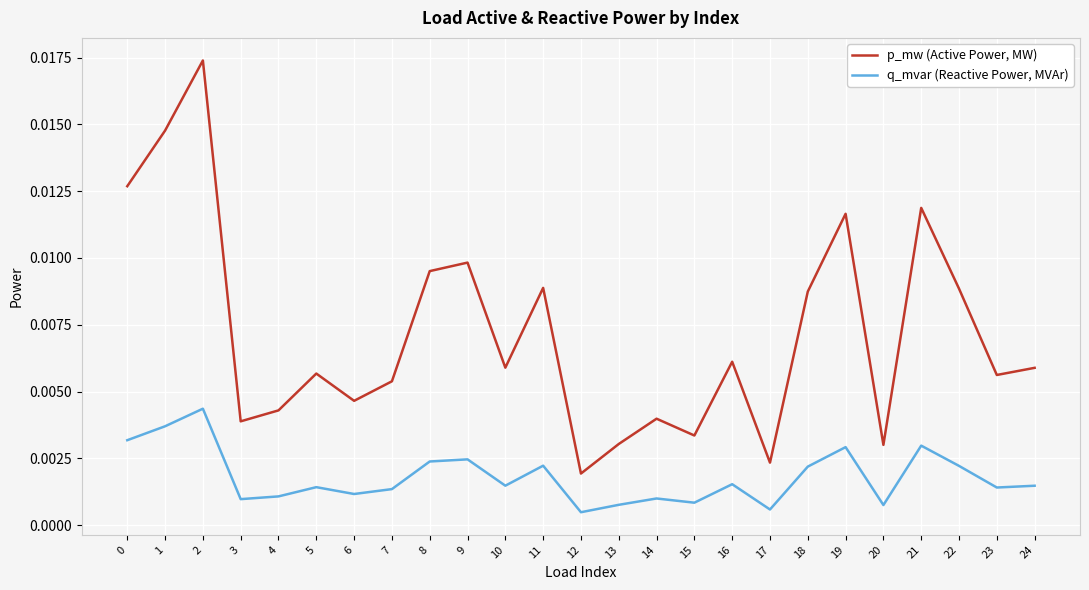

Which series has the largest total across all categories?

p_mw (Active Power, MW)